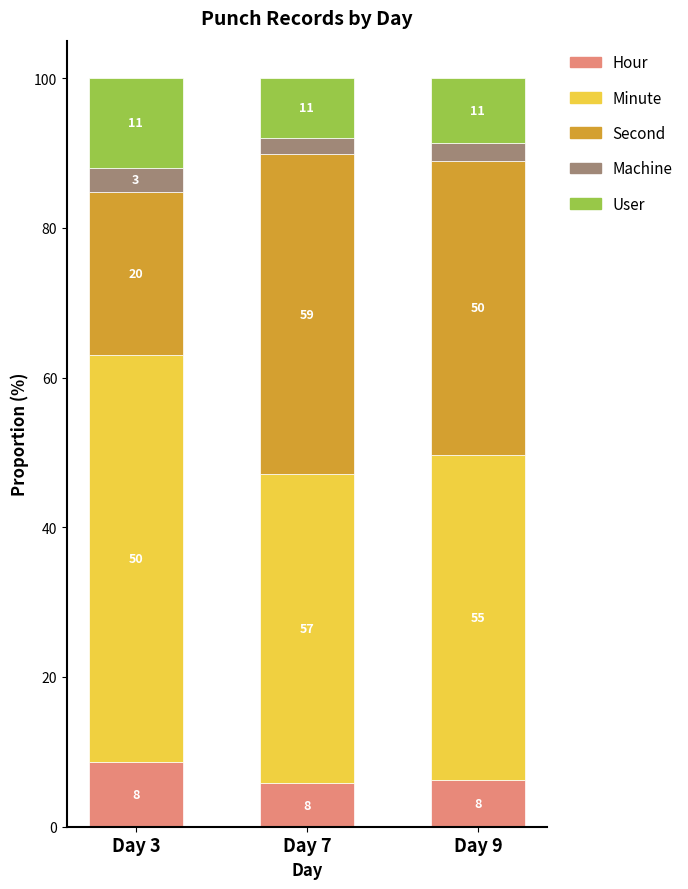

What are all the series names shown in the legend?

Hour, Minute, Second, Machine, User